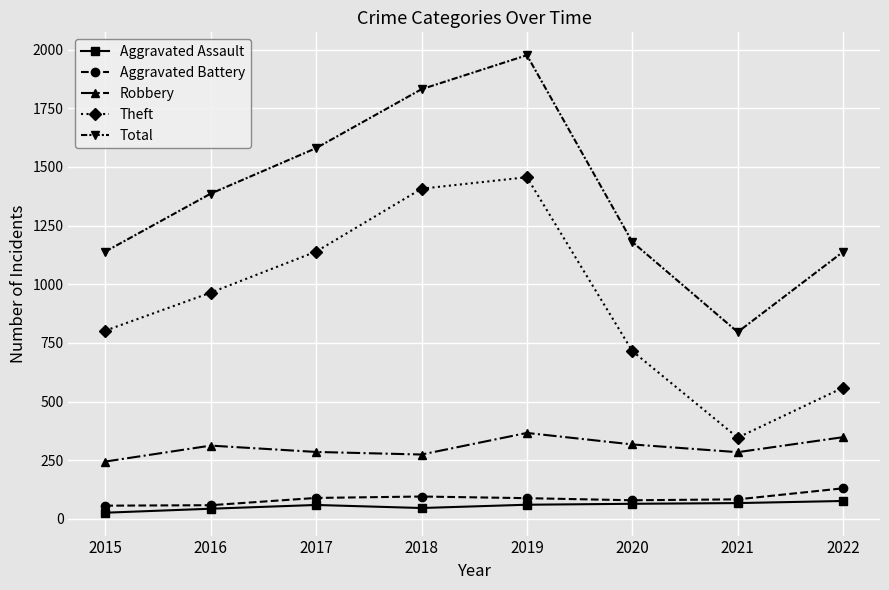

What is the sum of the Aggravated Assault values at 2022 and 2019?

136